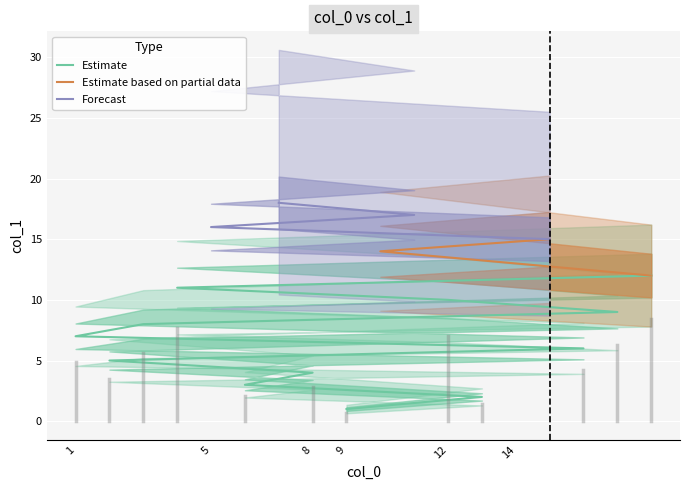

Which category has the lowest value across all series?

9